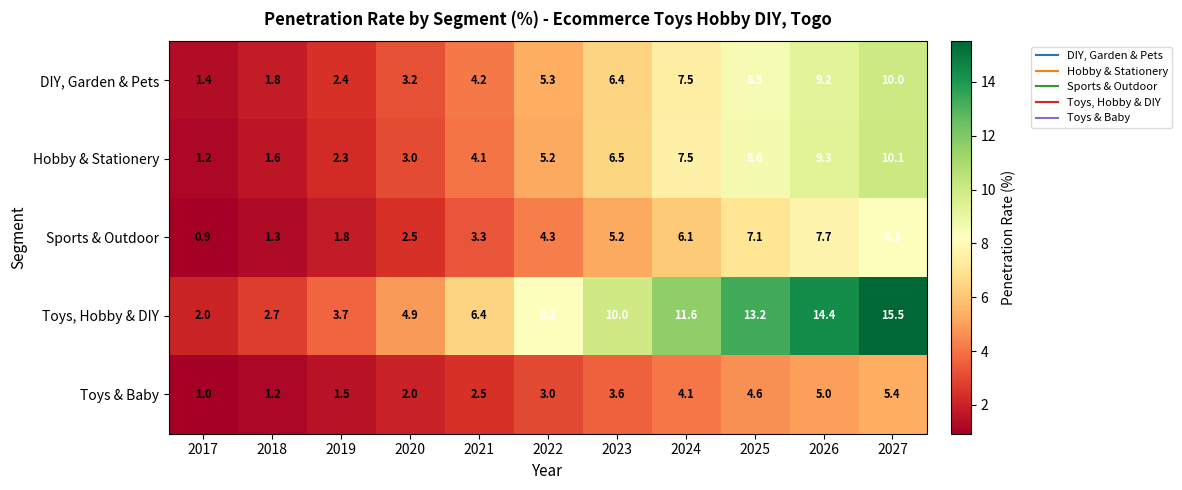

What is the difference between the highest and lowest values at 2017?

1.1